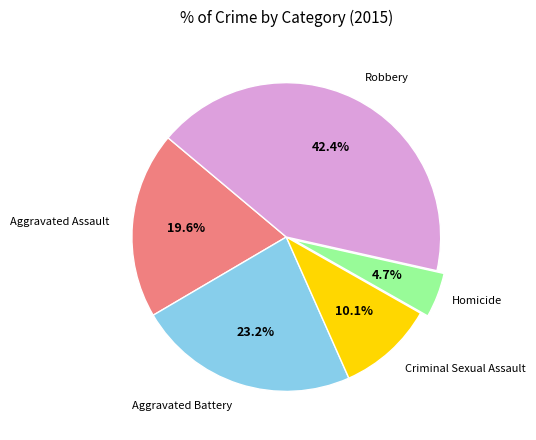

Is there any slice that represents more than half of the pie?

No